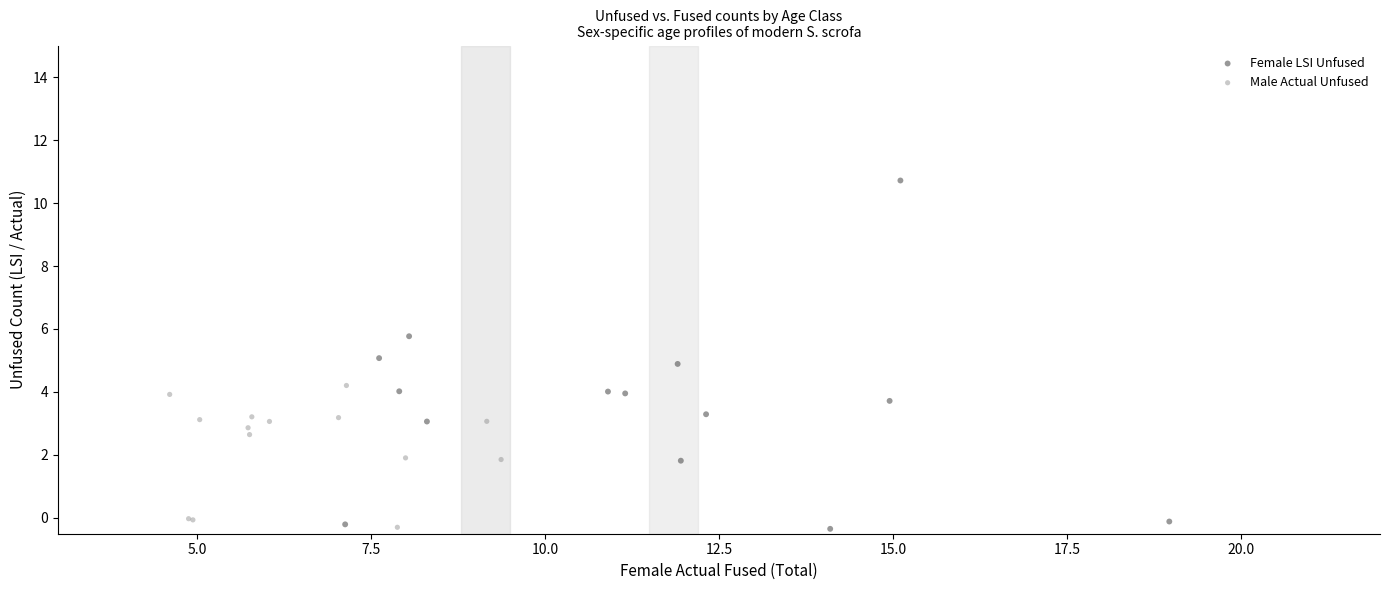

Which series has the largest Y range (max minus min)?

Female LSI Unfused